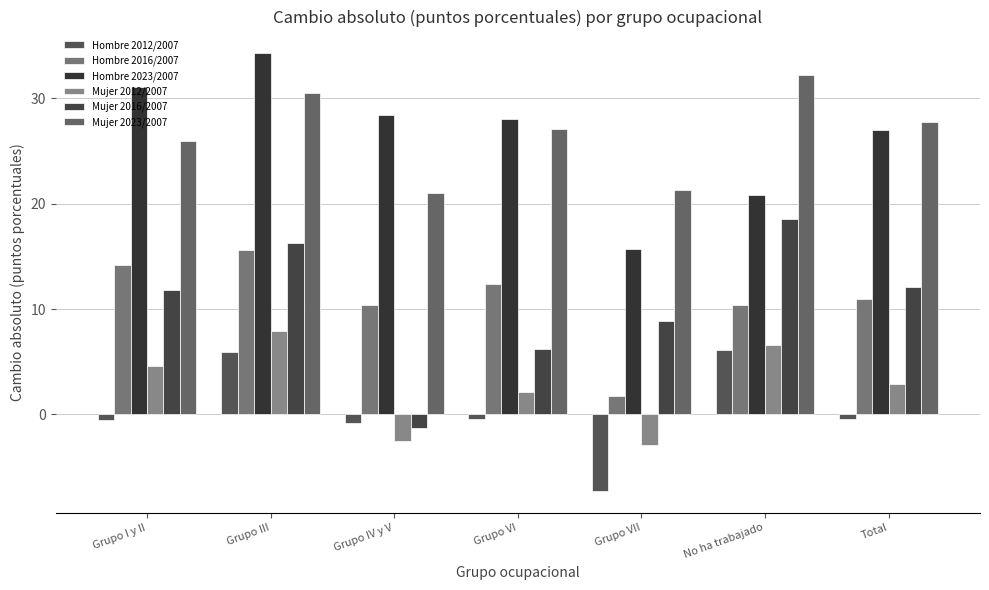

What position from the right is No ha trabajado?

2